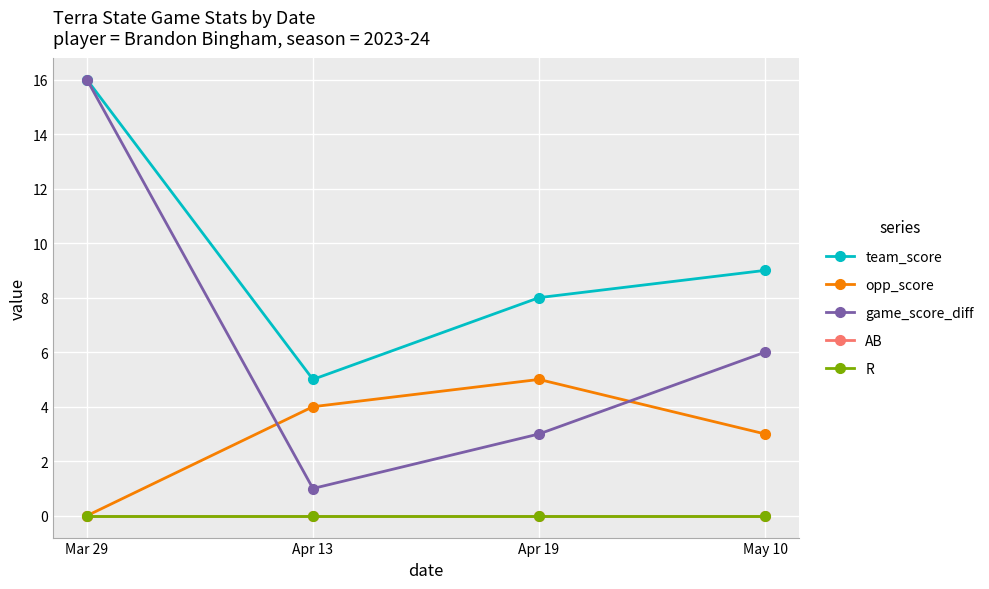

Is it true that R equals 0 at Mar 29?

True